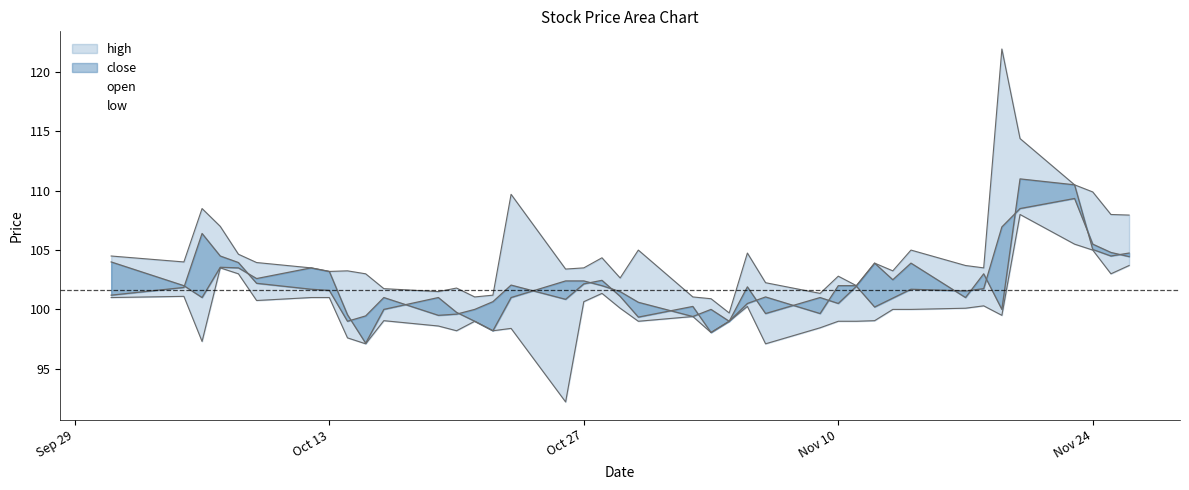

The high series shows 22.1 at 2020-11-12. True or false?

False